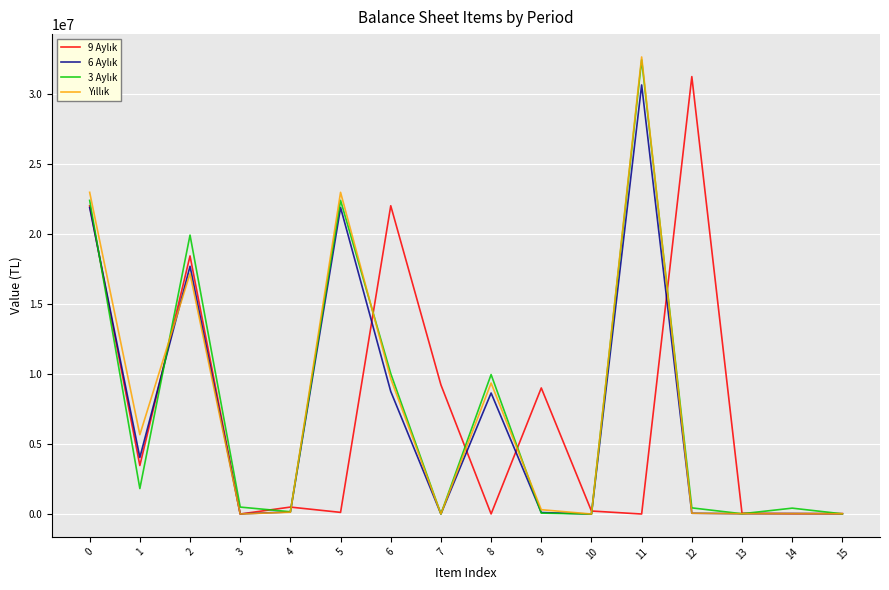

At which category is the sum across all series the highest?

11